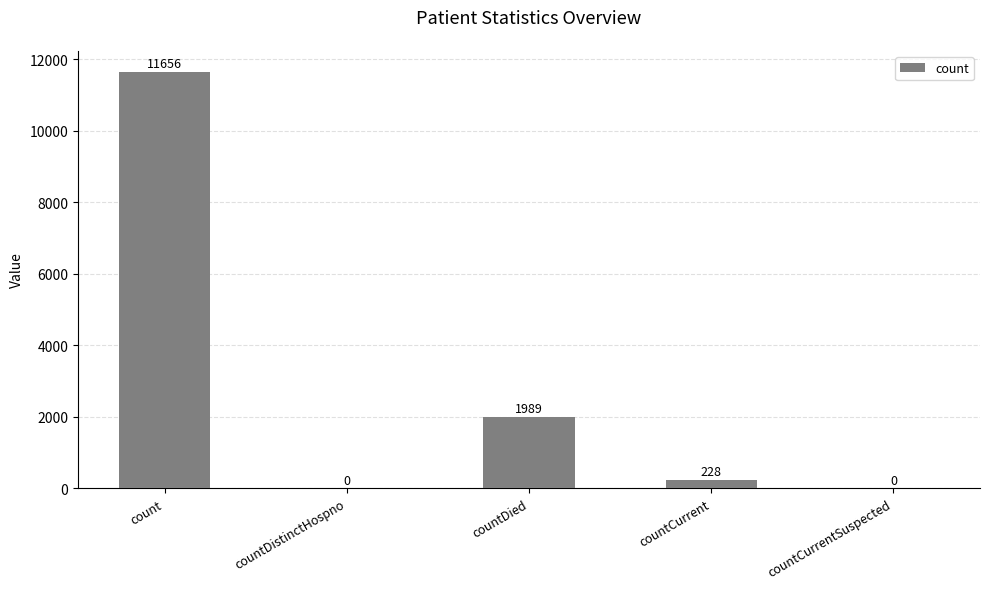

Is it true that the value at countCurrentSuspected is 0?

True